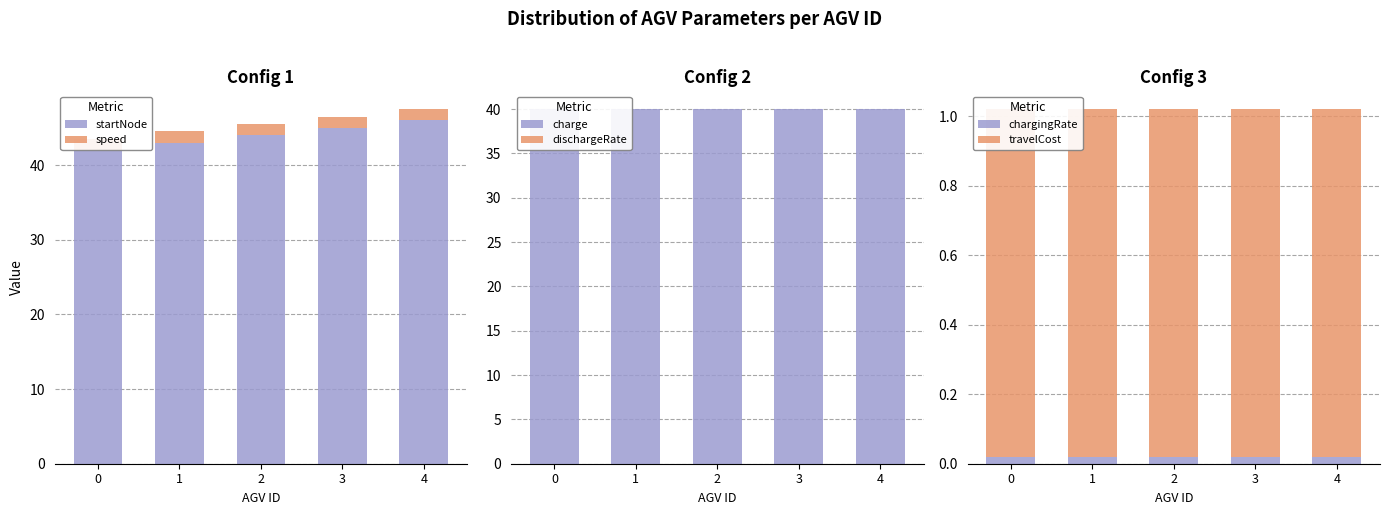

At 3, list the series in order from smallest to largest.

dischargeRate, chargingRate, travelCost, speed, charge, startNode